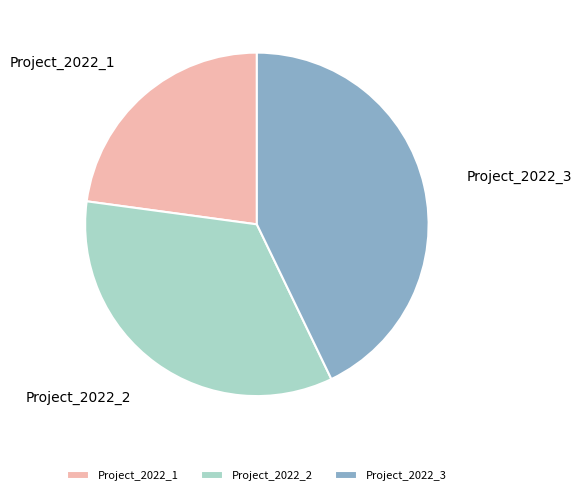

Do Project_2022_1 and Project_2022_3 together represent more than half of the pie?

Yes